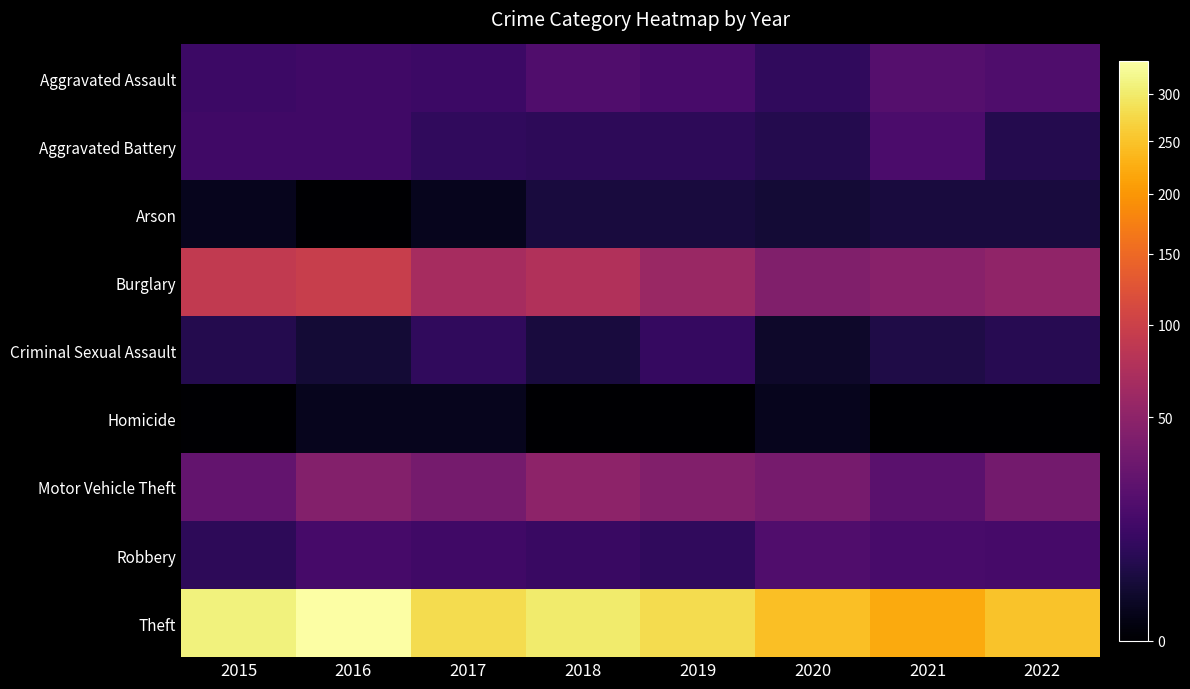

Which series changed the most between 2015 and 2020?

Theft